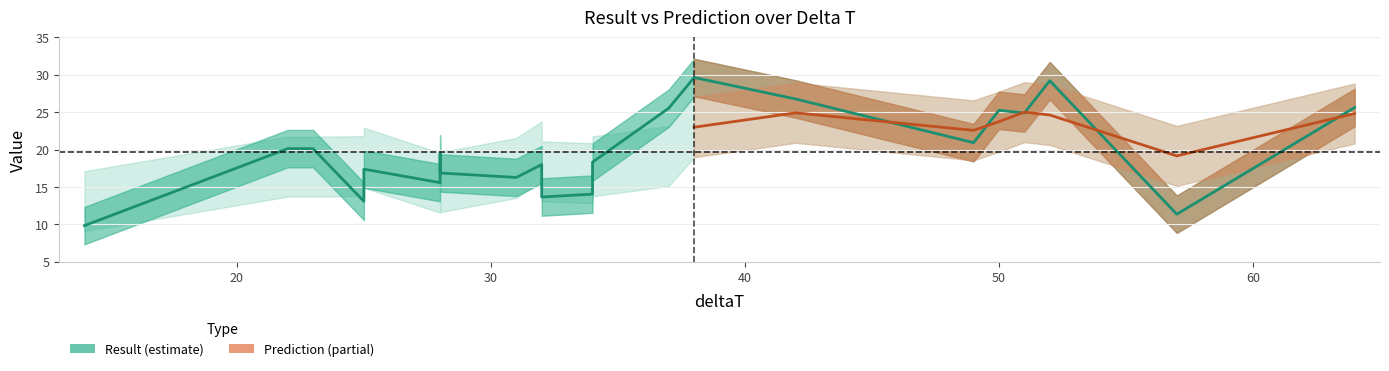

The chart shows a value of 6.9 at 28. True or false?

False